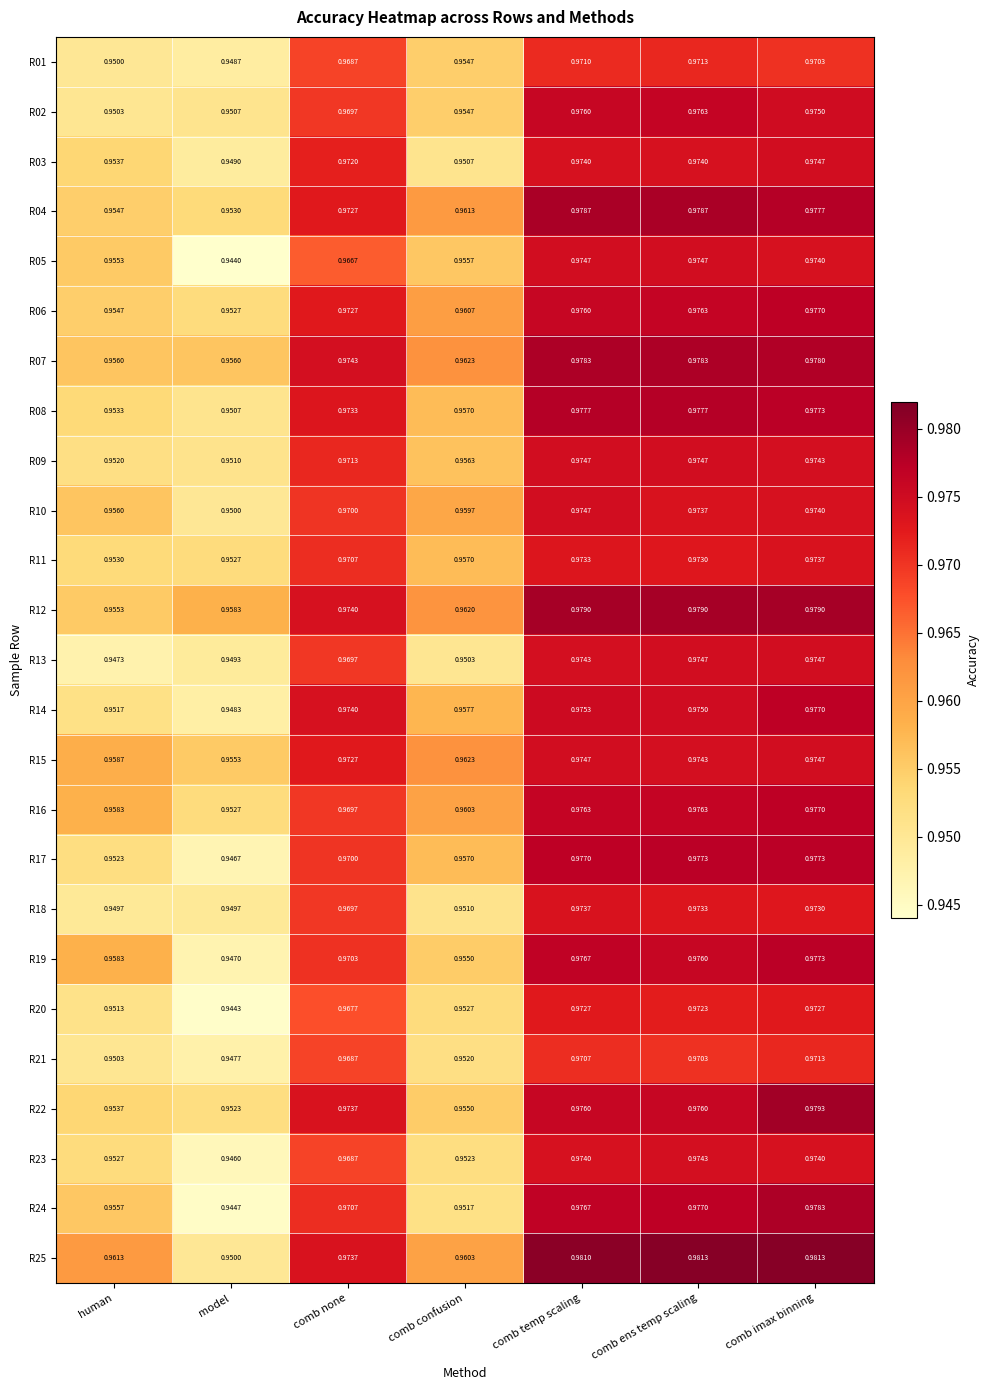

At which category is the sum across all series the highest?

comb imax binning